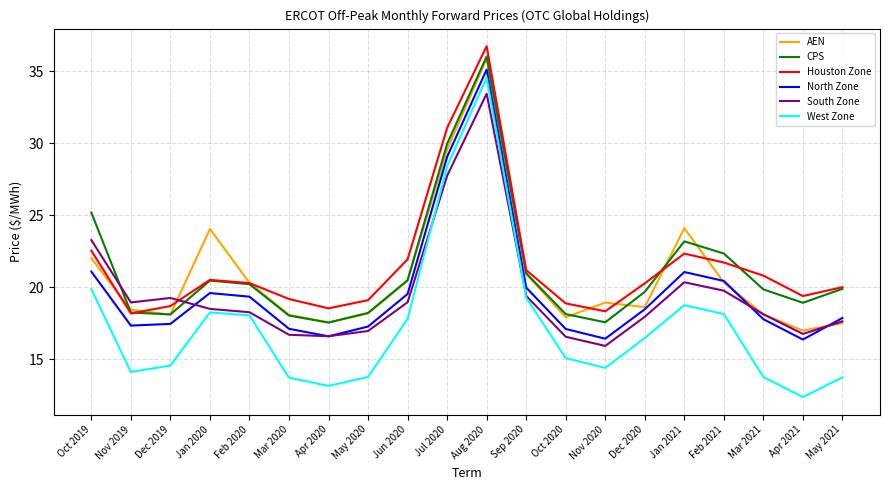

The value of CPS at Nov 2020 is 27.9. True or false?

False